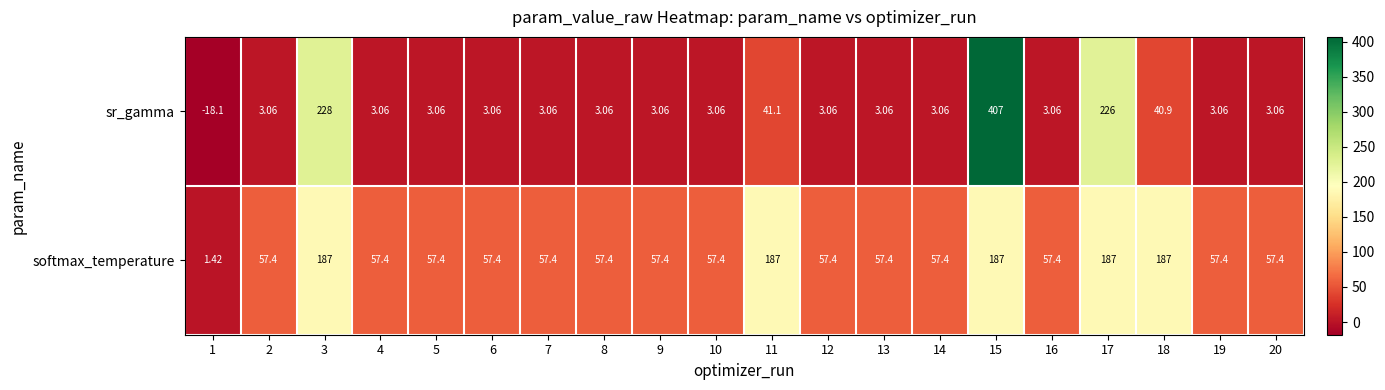

Which series has the largest total across all categories?

softmax_temperature